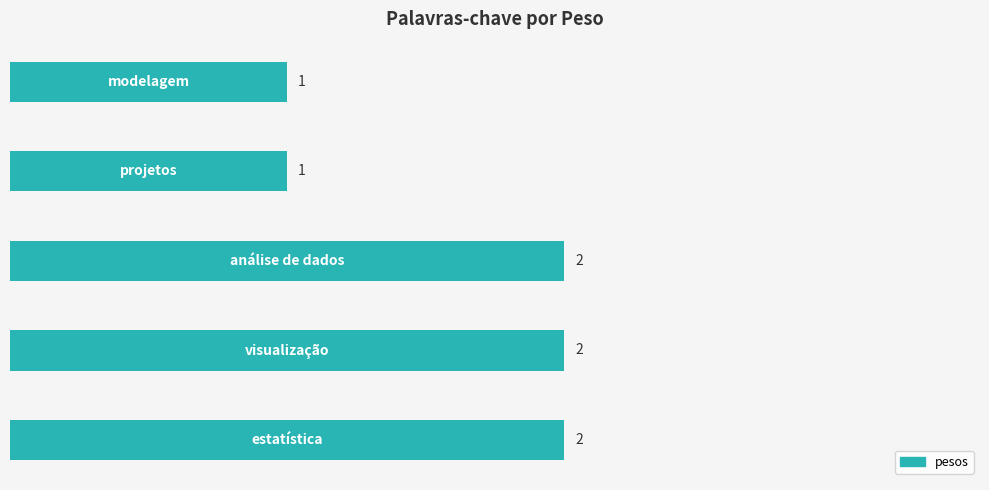

What is the sum of all values?

8